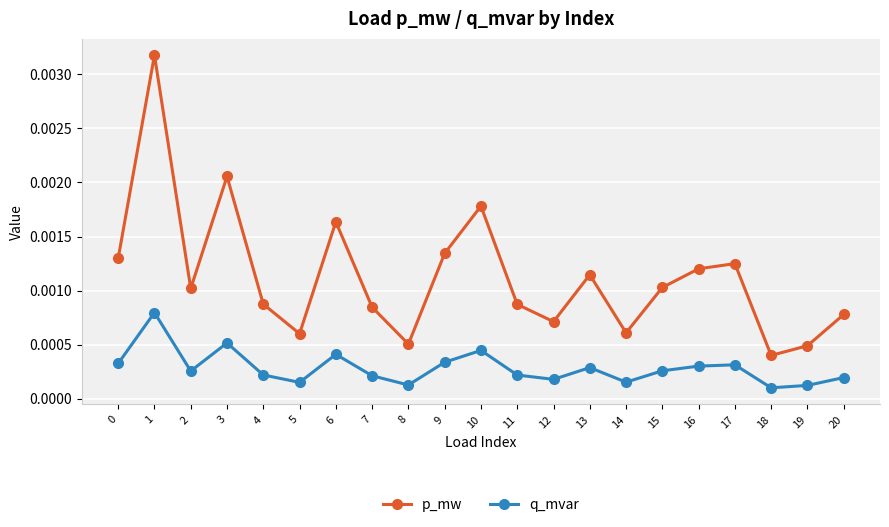

Which series has the largest range (max minus min)?

p_mw